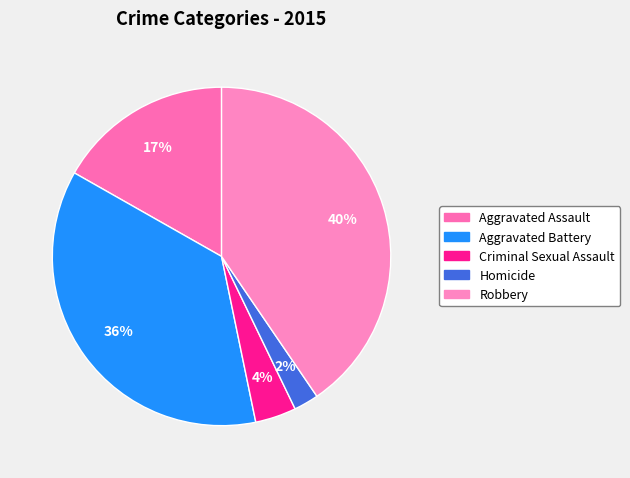

To the nearest percent, what is the average slice percentage?

20%